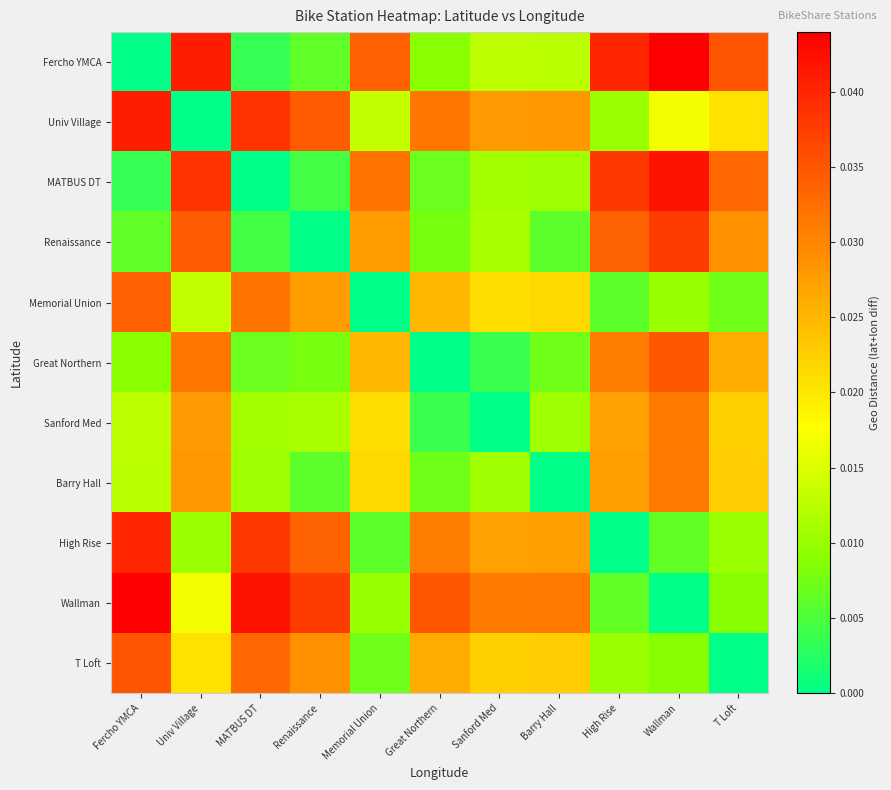

Count the number of data series in this chart.

11